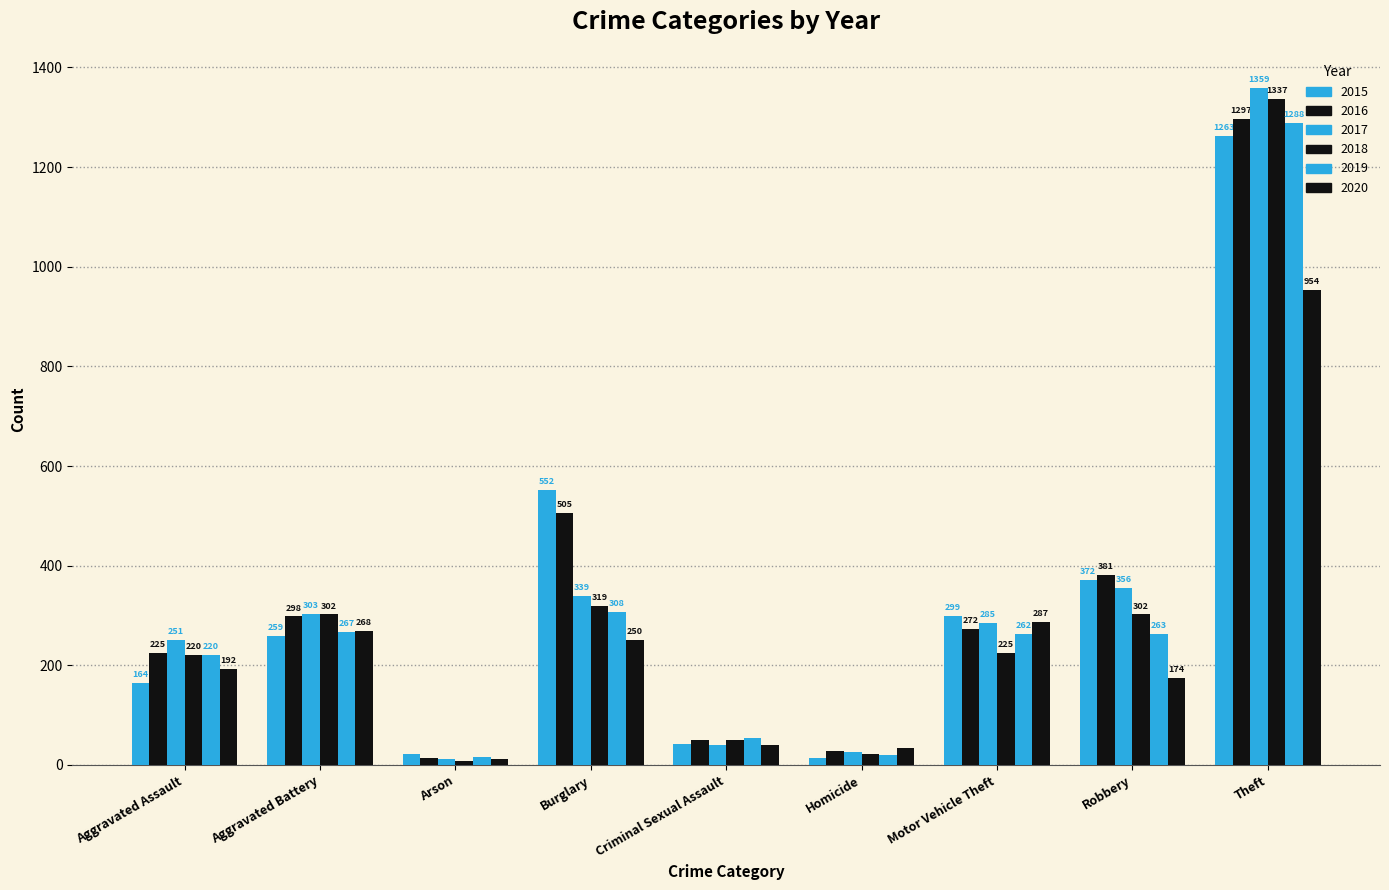

Between Arson and Homicide, which series saw the biggest shift?

2020